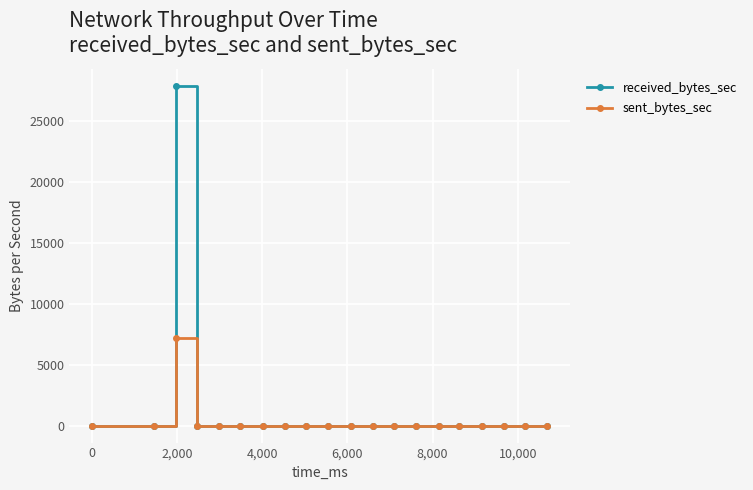

What is the maximum value shown in the chart?

27834